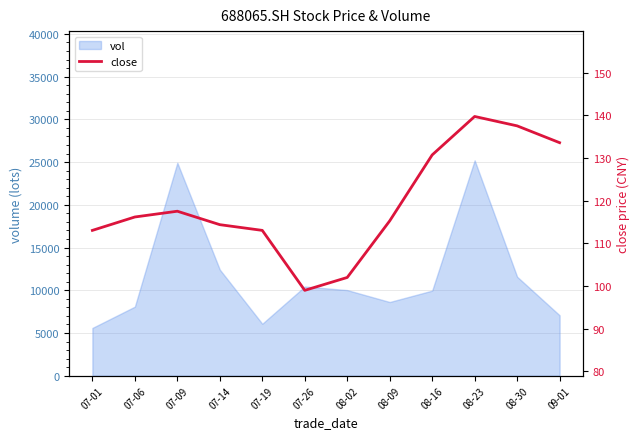

Is it true that the value at 07-19 is 55.3?

False